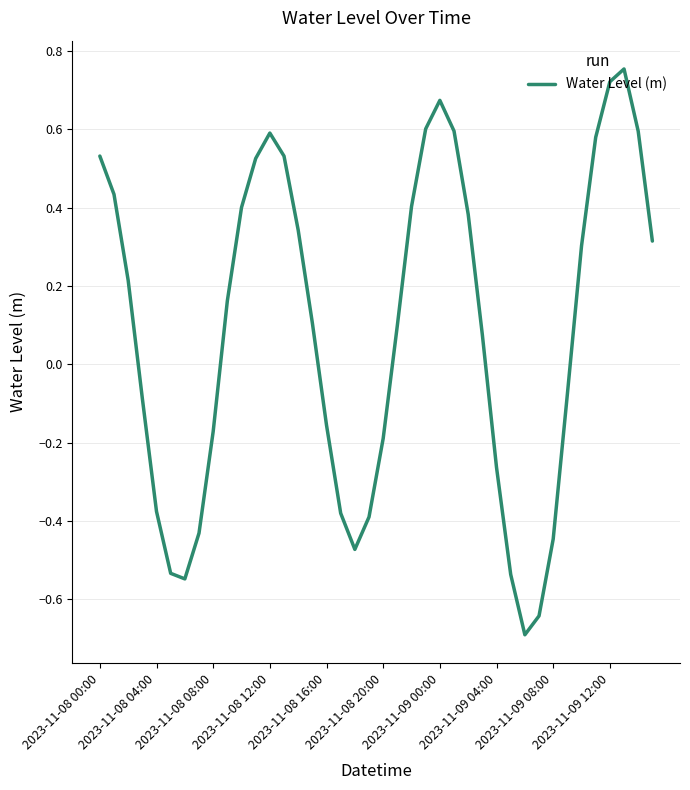

What is the difference between the maximum and minimum values?

1.4